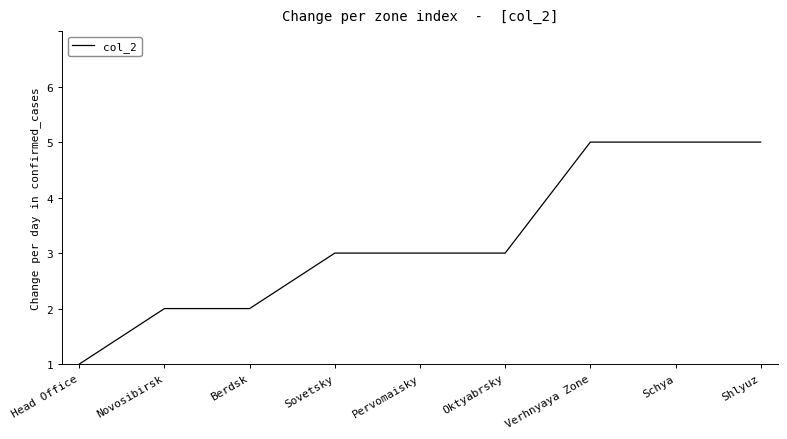

What is the maximum value shown in the chart?

4